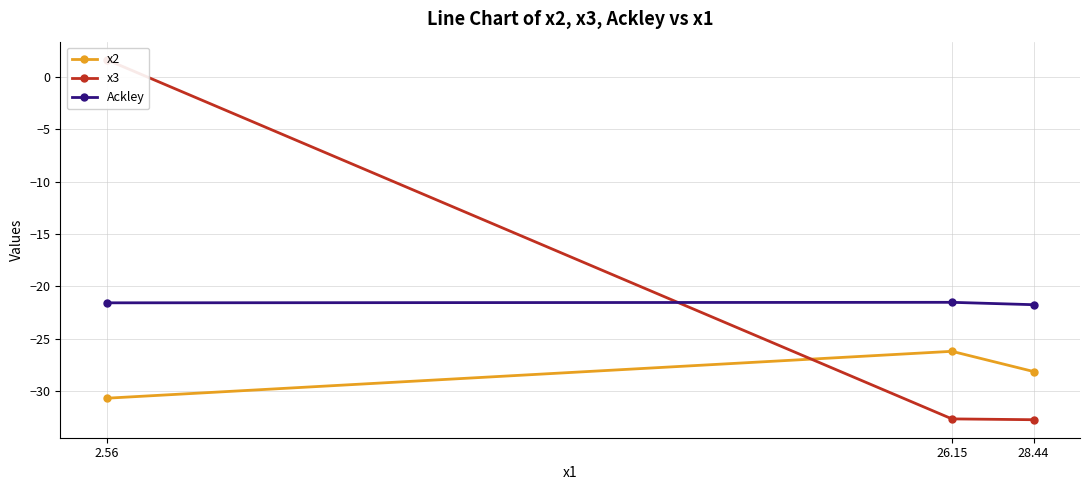

At how many categories does at least one series exceed -12?

1